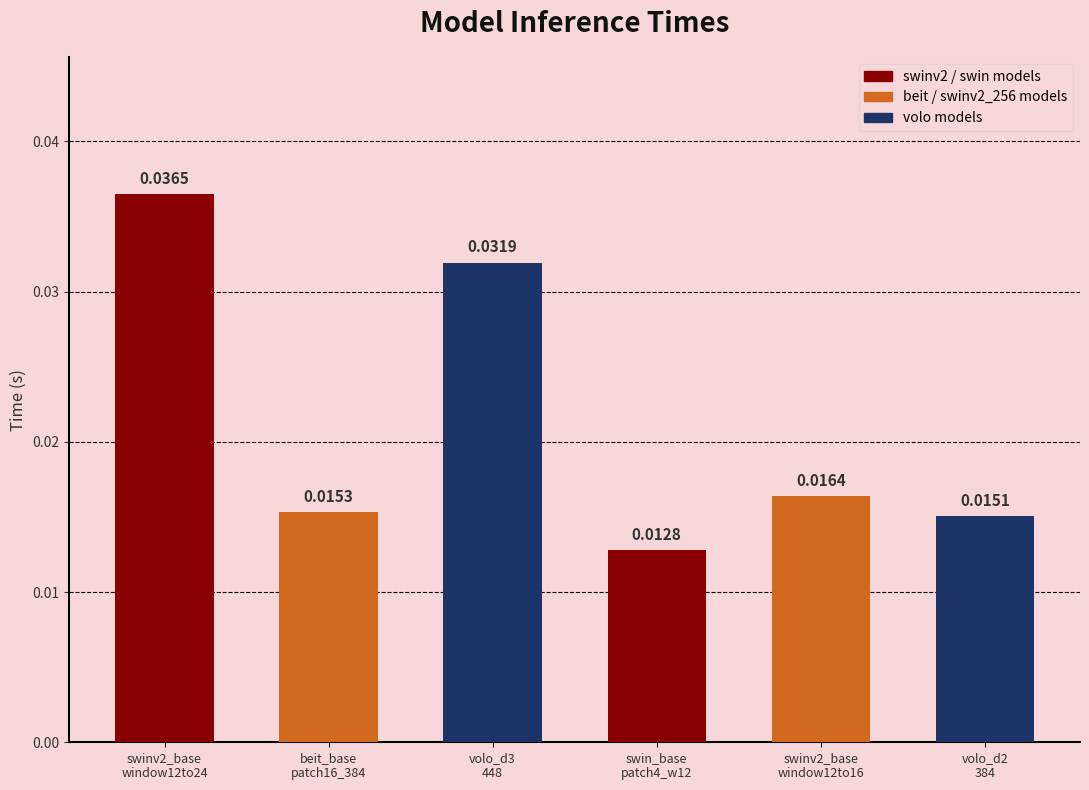

Are the bars horizontal?

No